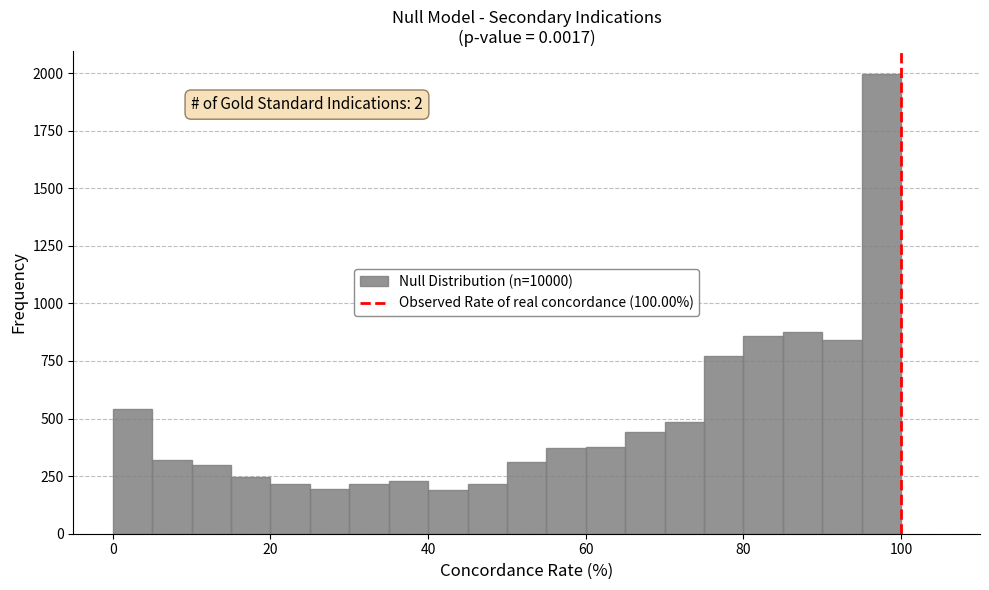

Around what value on the x-axis is the tallest bar? Give the approximate position of its centre, as read against the axis.

98